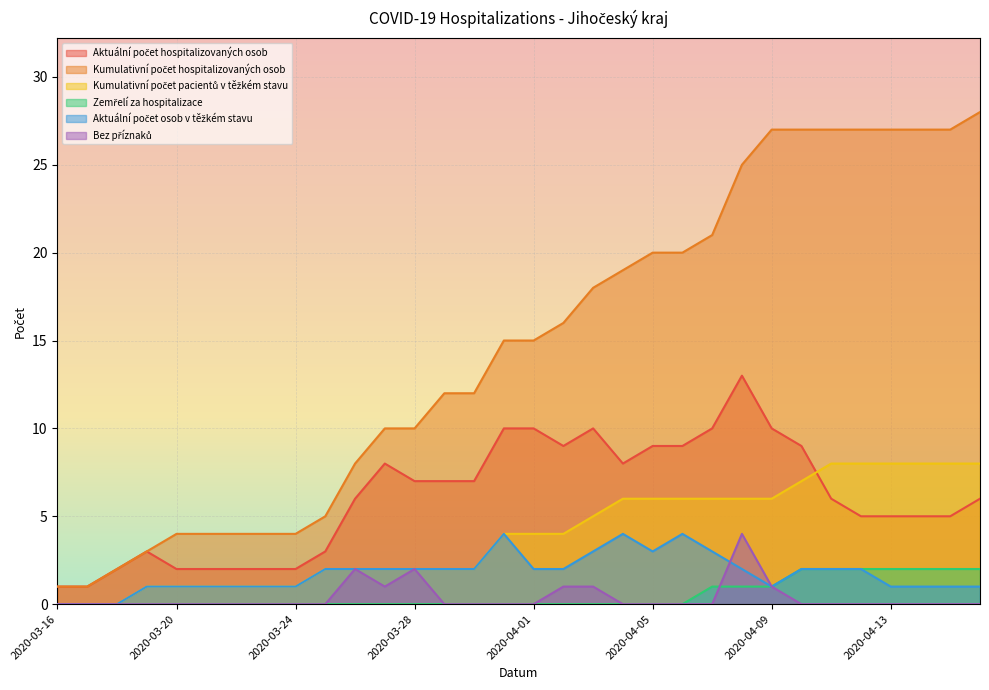

List the series in order of their peak value, lowest first.

Zemřelí za hospitalizace, Aktuální počet osob v těžkém stavu, Bez příznaků, Kumulativní počet pacientů v těžkém stavu, Aktuální počet hospitalizovaných osob, Kumulativní počet hospitalizovaných osob